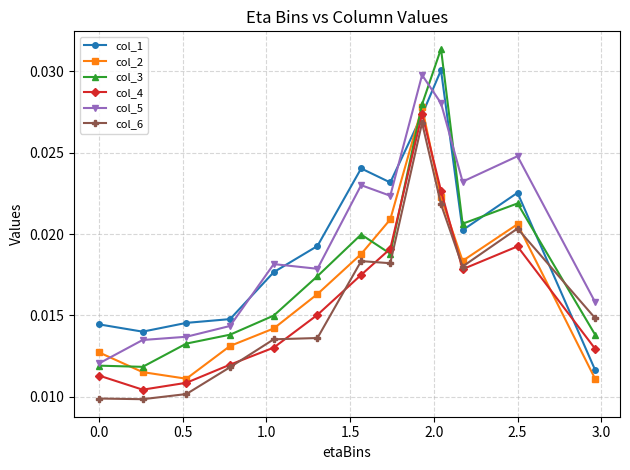

How many times do col_2 and col_5 cross each other?

1